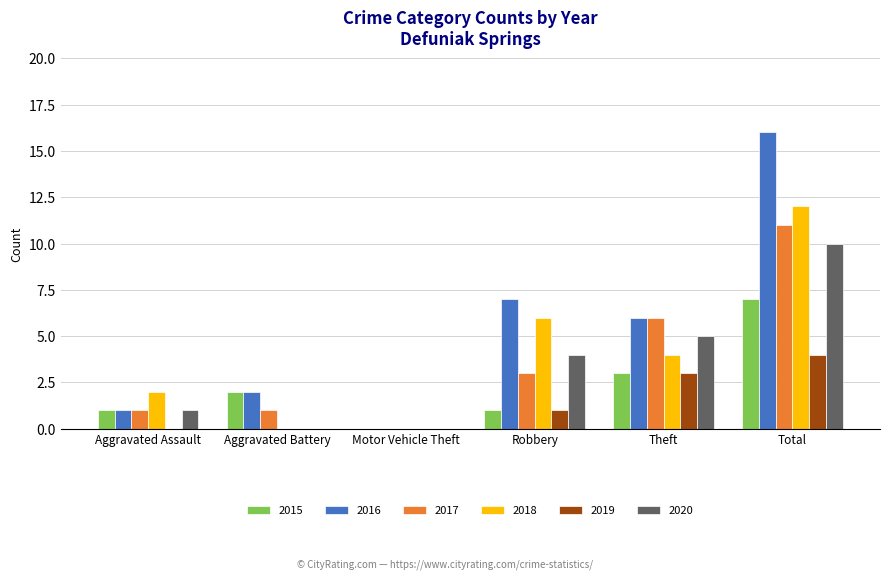

What is the total value across all series at Aggravated Battery?

5